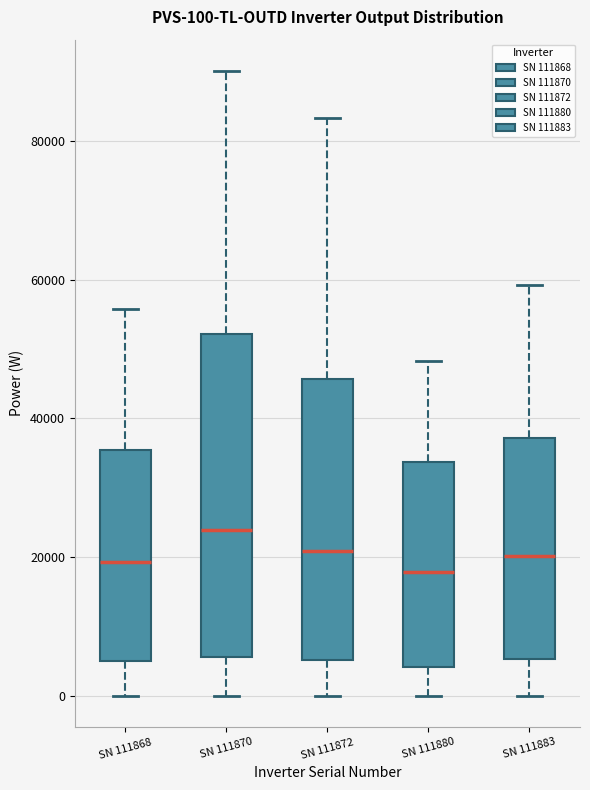

Which box's median line is the highest?

SN 111870